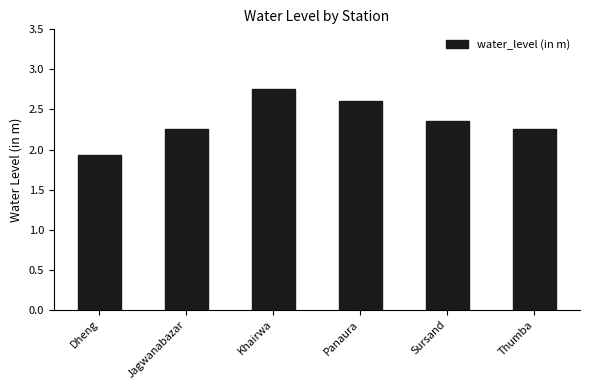

Does the chart contain any negative values?

No